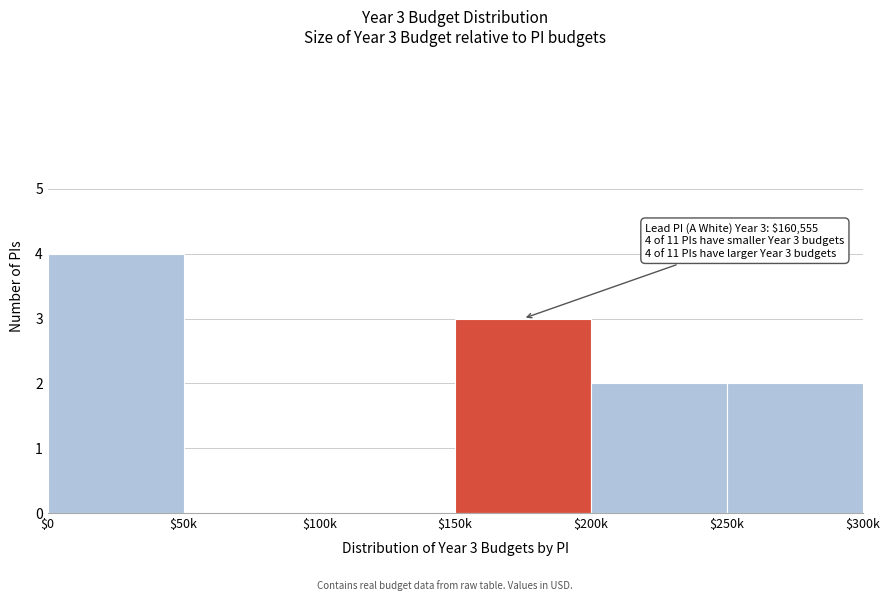

Read the value at $150k.

3